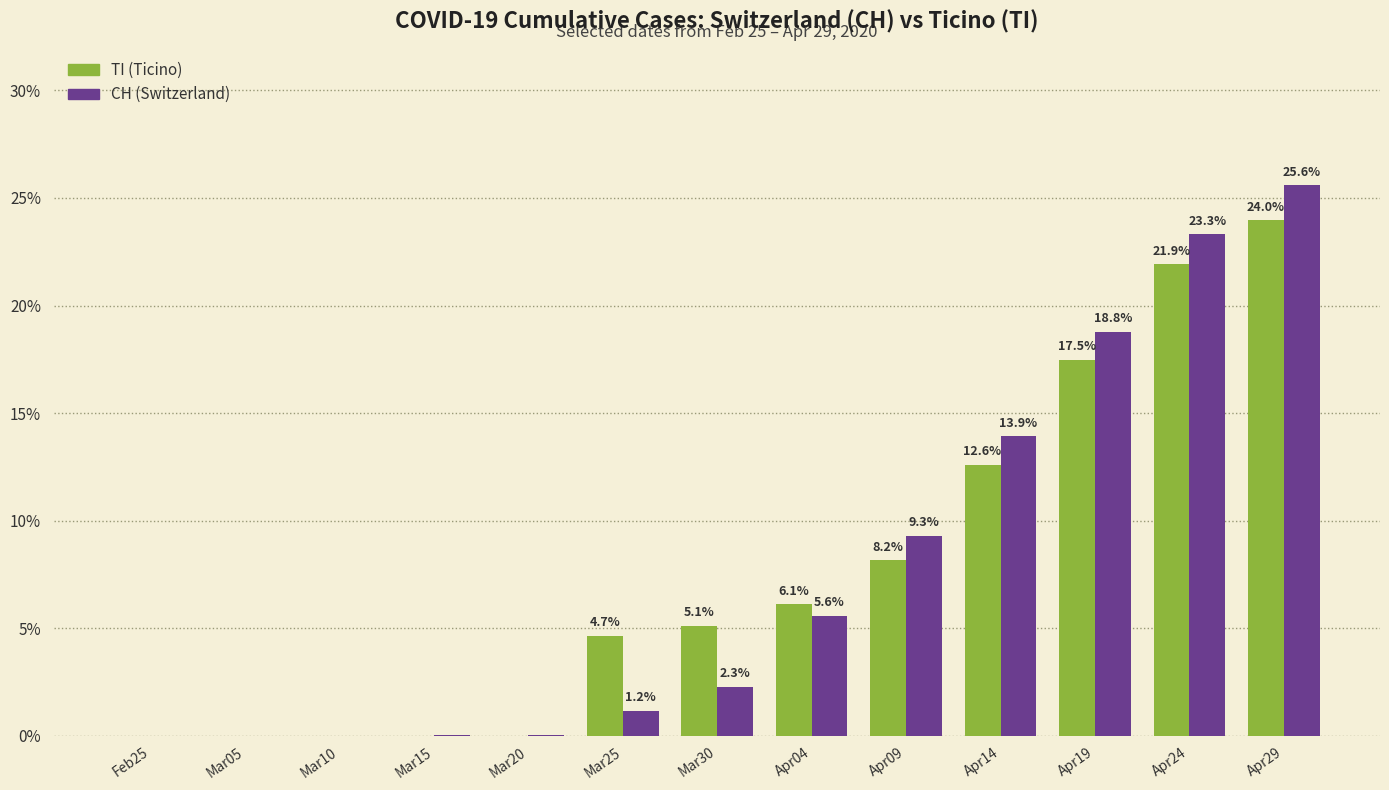

At which category is the sum across all series the highest?

Apr29